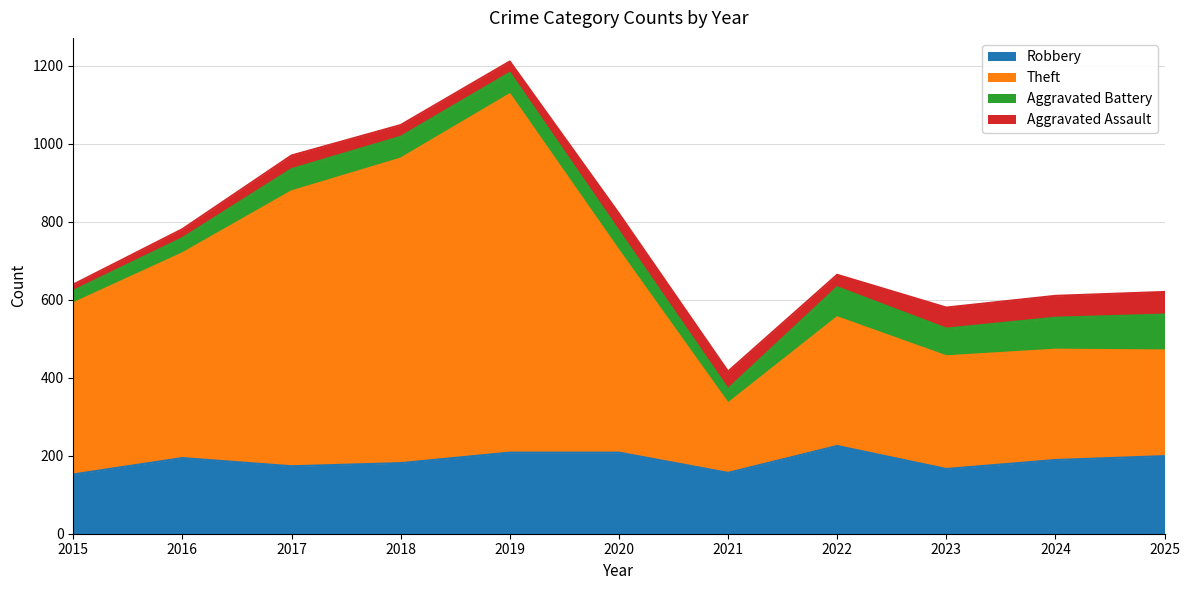

At which category does the chart reach its peak across all series?

2019